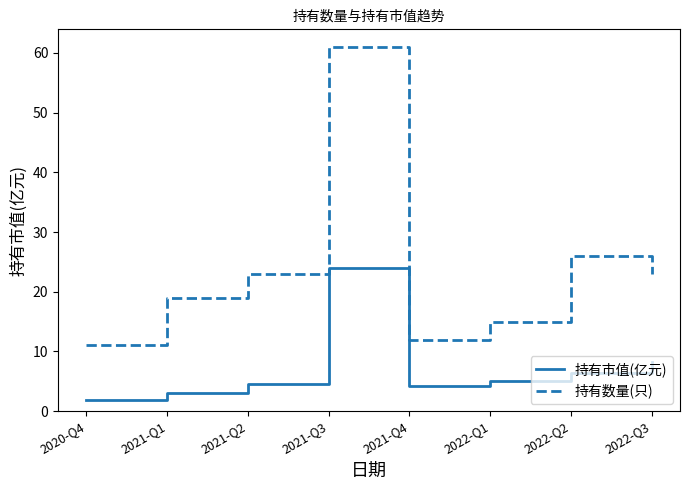

Where is the first local minimum for 持有数量(只)?

2021-Q4